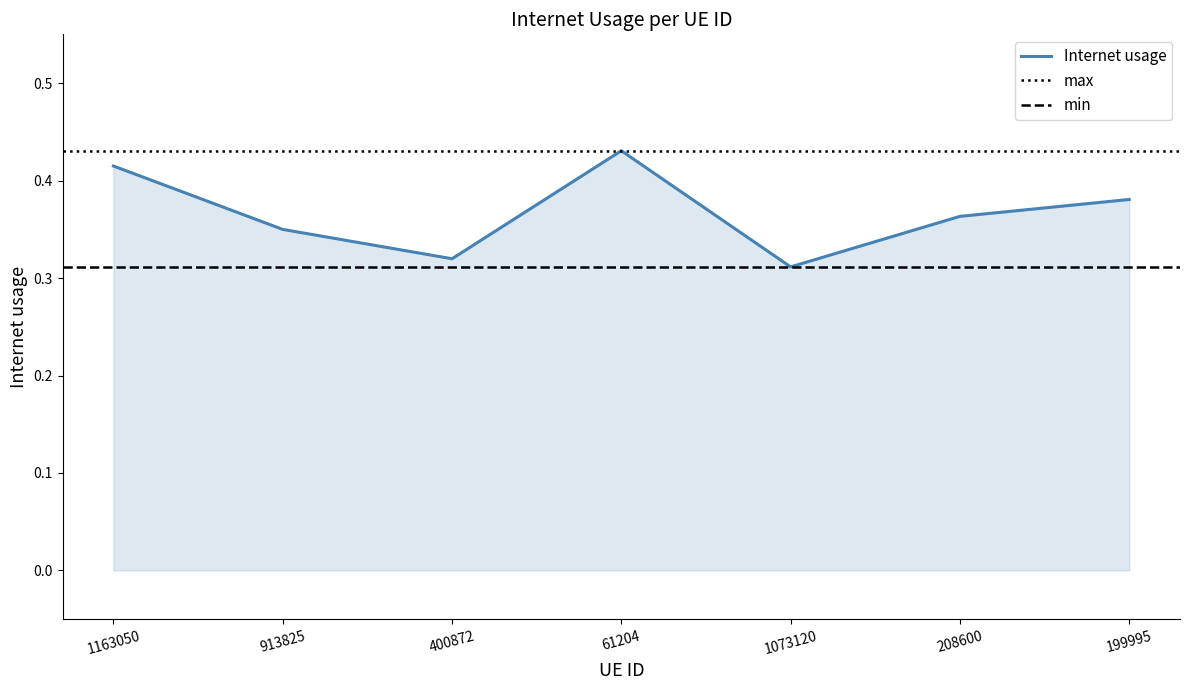

True or false: the data has more than 0 interior local peaks.

True